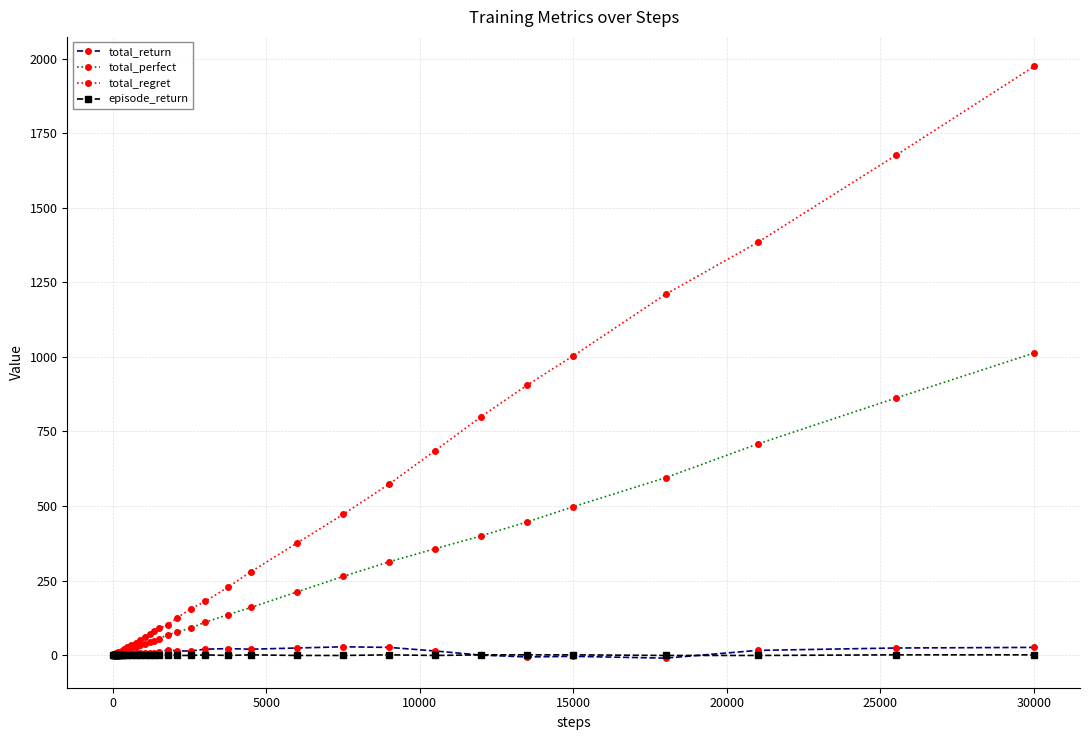

What are all the series names shown in the legend?

total_return, total_perfect, total_regret, episode_return